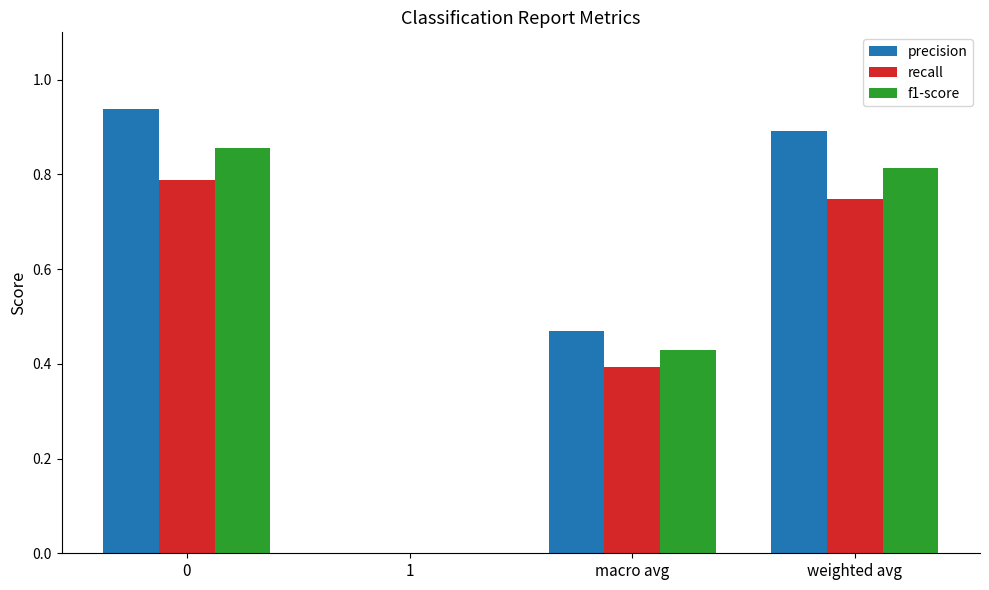

Which series changed the most between 0 and macro avg?

precision